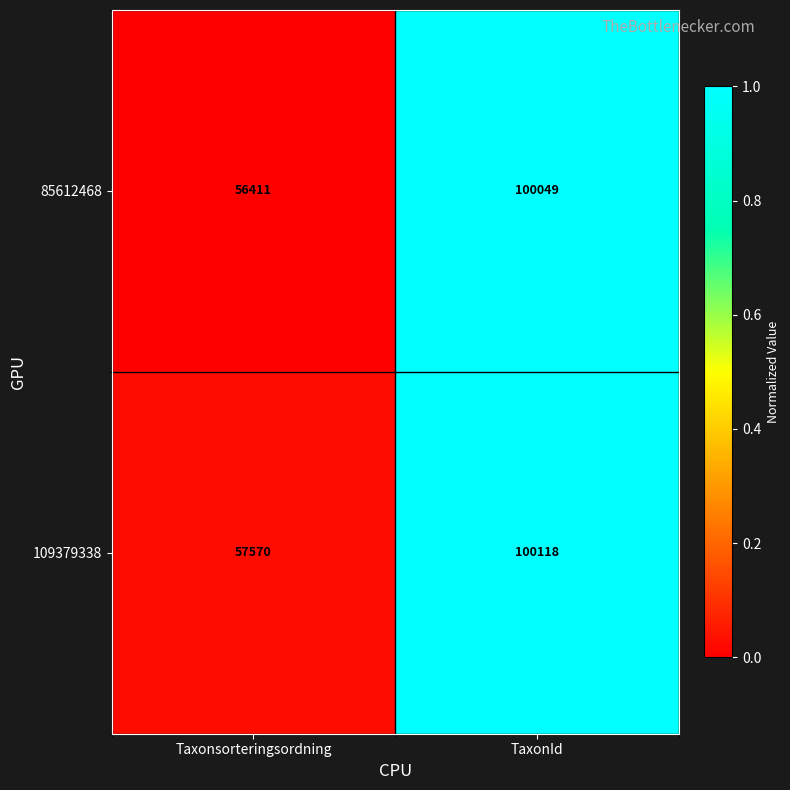

What is the difference between the 109379338 values at Taxonsorteringsordning and TaxonId?

42548